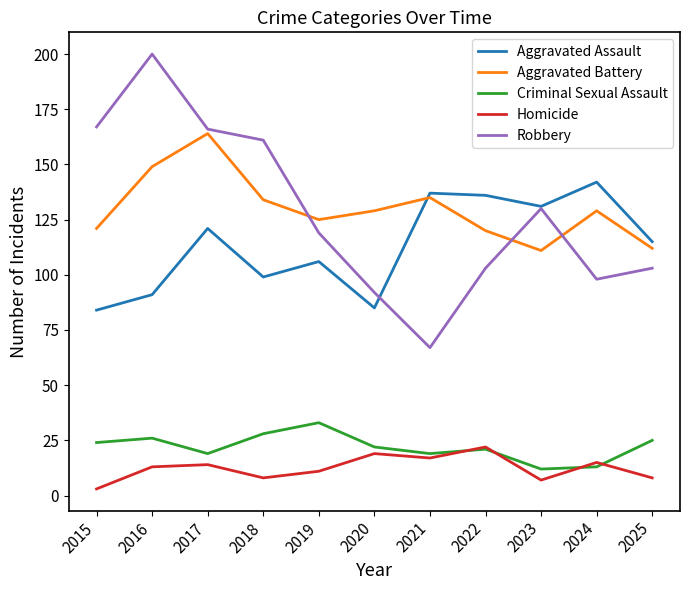

True or false: Robbery and Criminal Sexual Assault cross at least once.

False